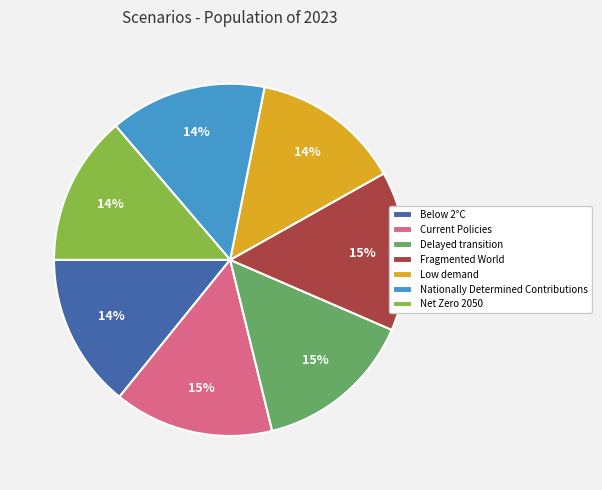

Between Delayed transition and Low demand, which is larger?

Delayed transition